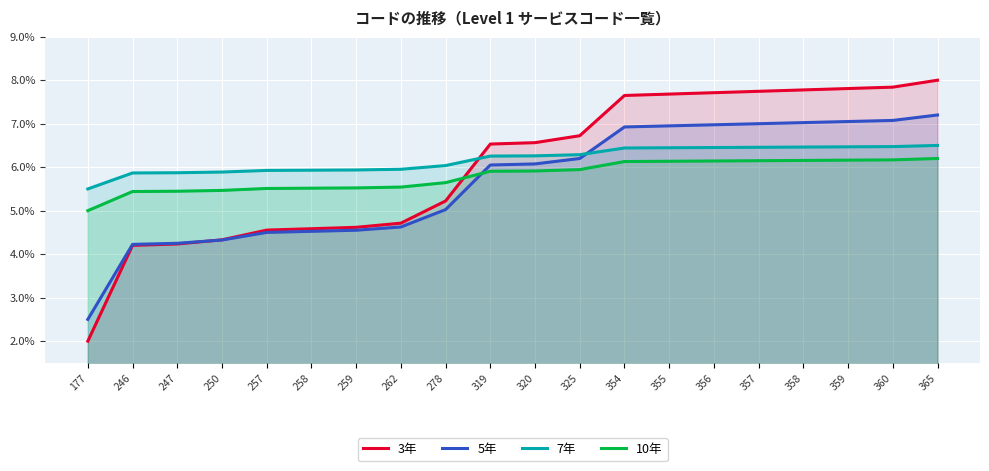

How many lines are shown in the chart?

4